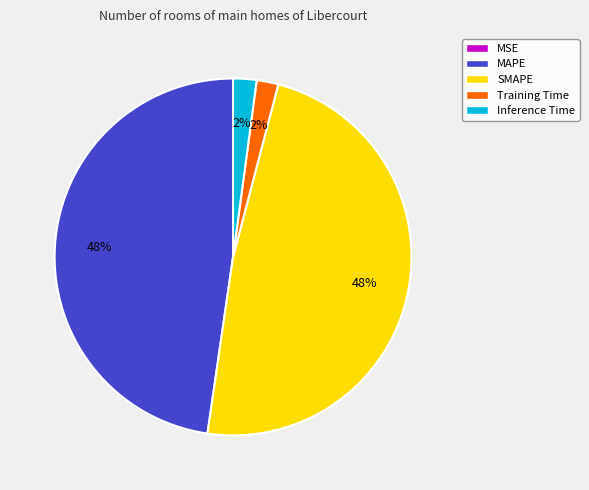

To the nearest percent, what percentage of the pie is MAPE?

48%